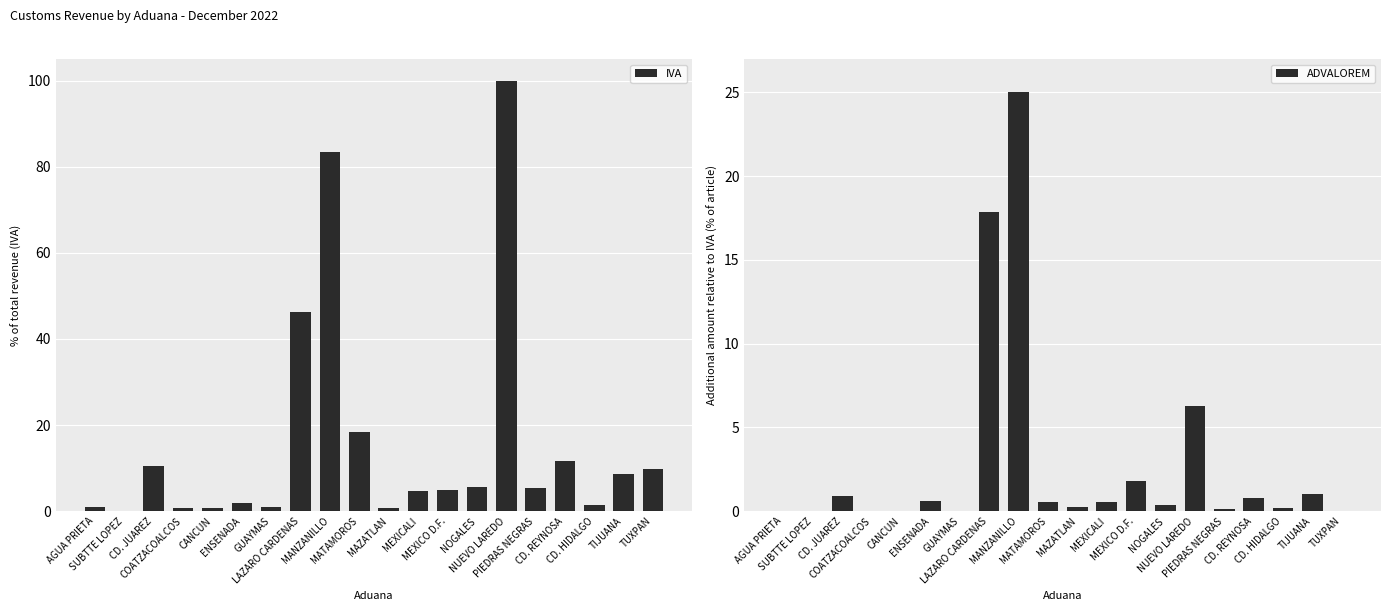

Where is ADVALOREM nearest to the value 12?

NUEVO LAREDO